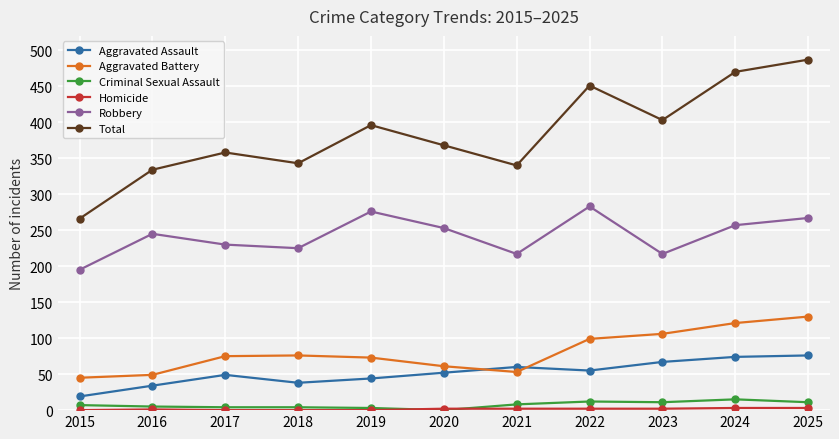

Is the value of Total at 2024 greater than the value of Aggravated Assault at 2018?

Yes